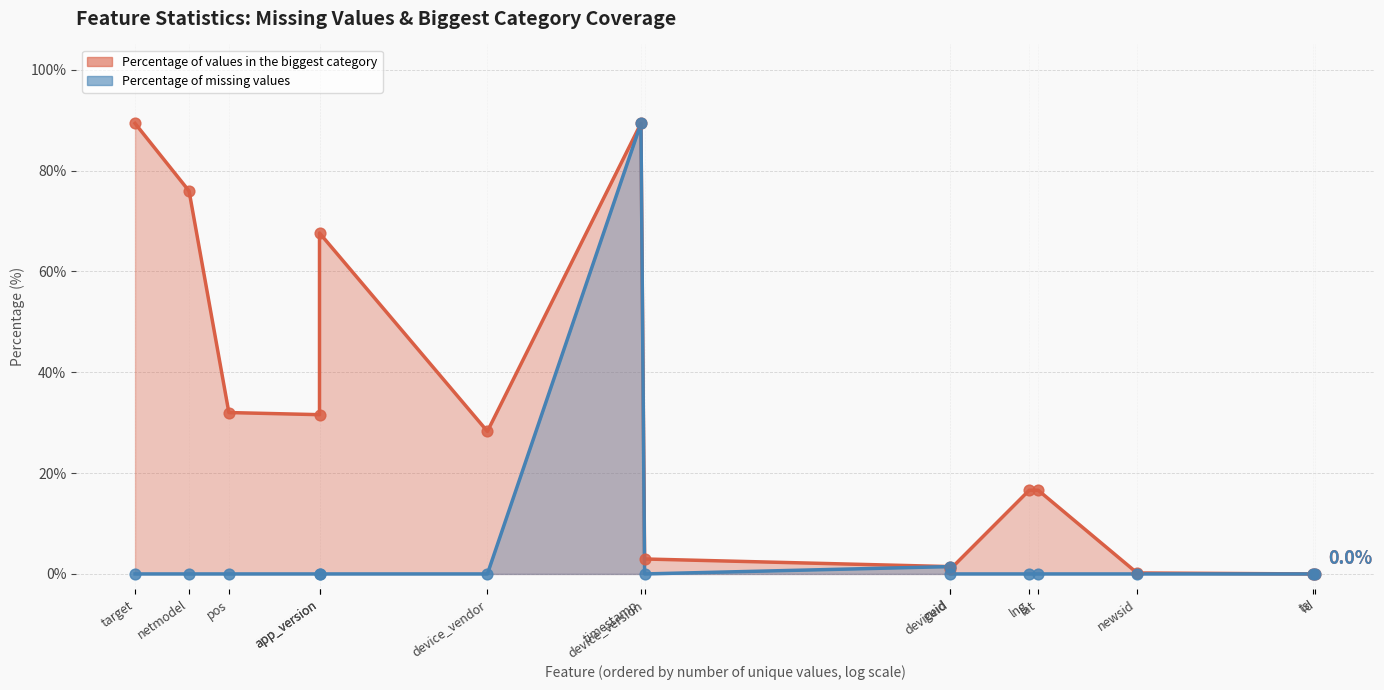

Which series contains the lowest Y value?

Percentage of missing values